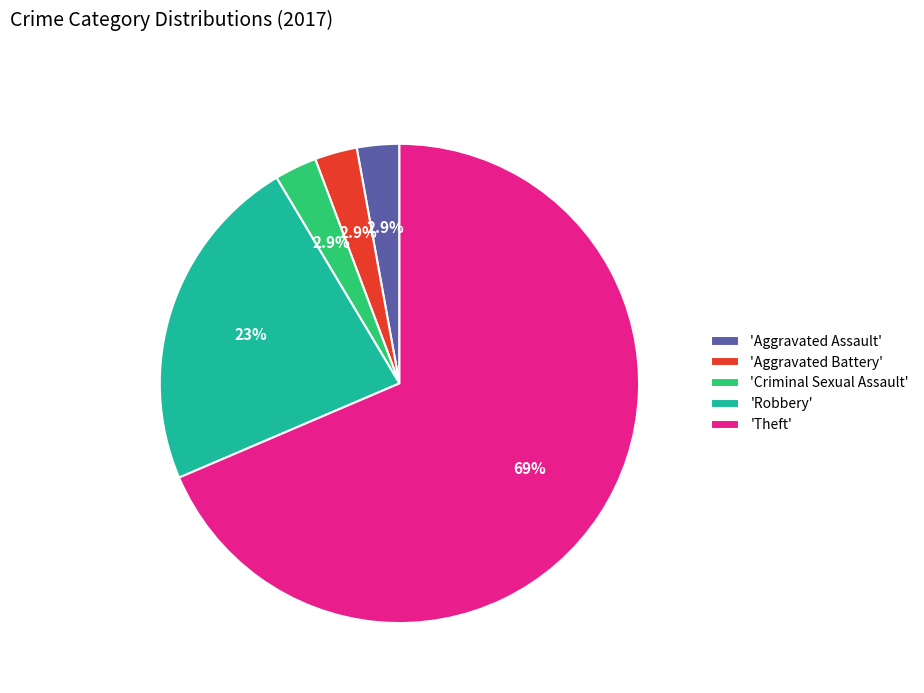

Count the number of slices in the pie.

5